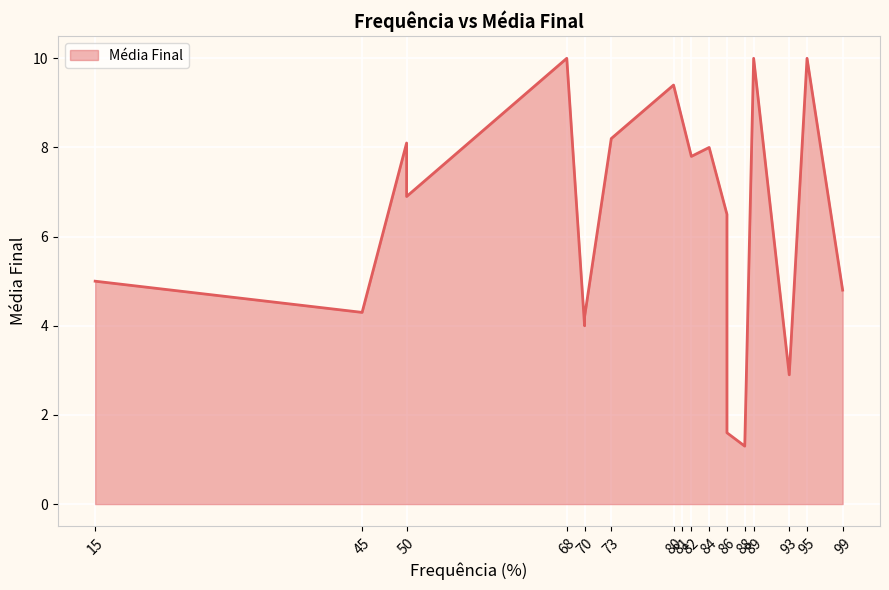

What is the difference between the second highest and second lowest values?

8.4